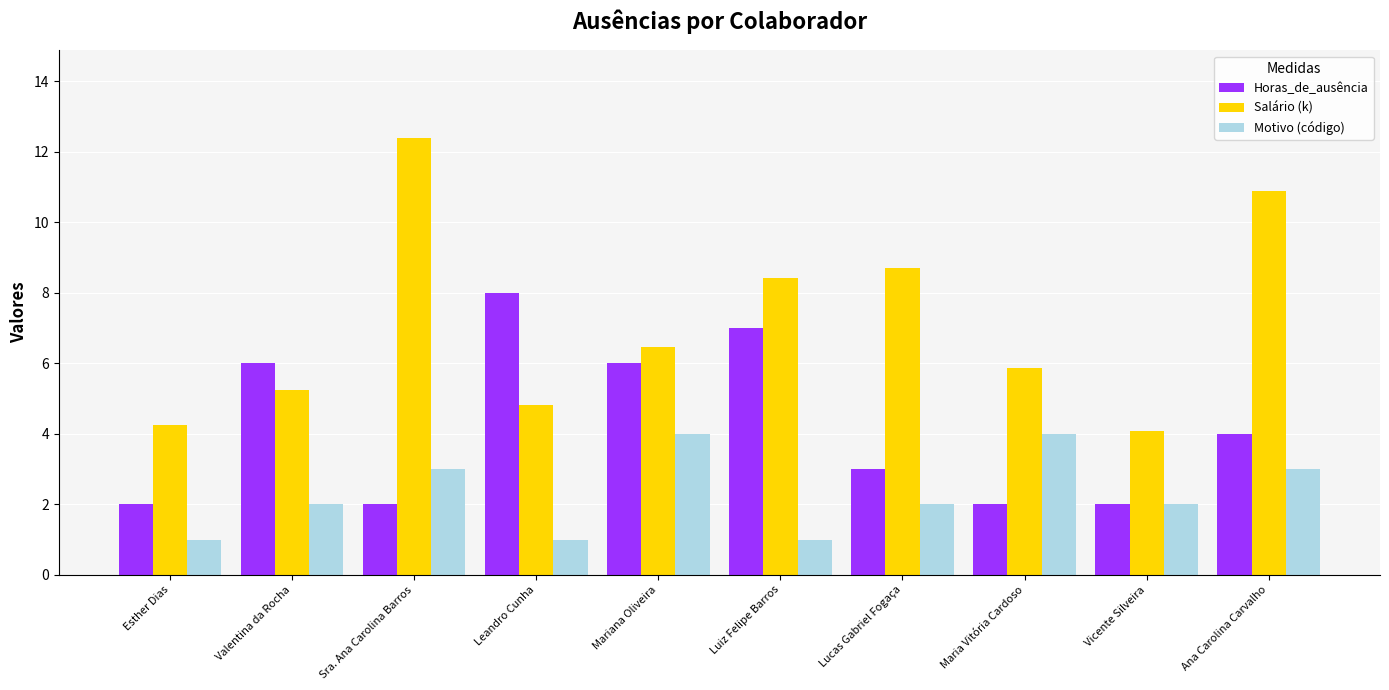

The Horas_de_ausência series shows 6.0 at Valentina da Rocha. True or false?

True